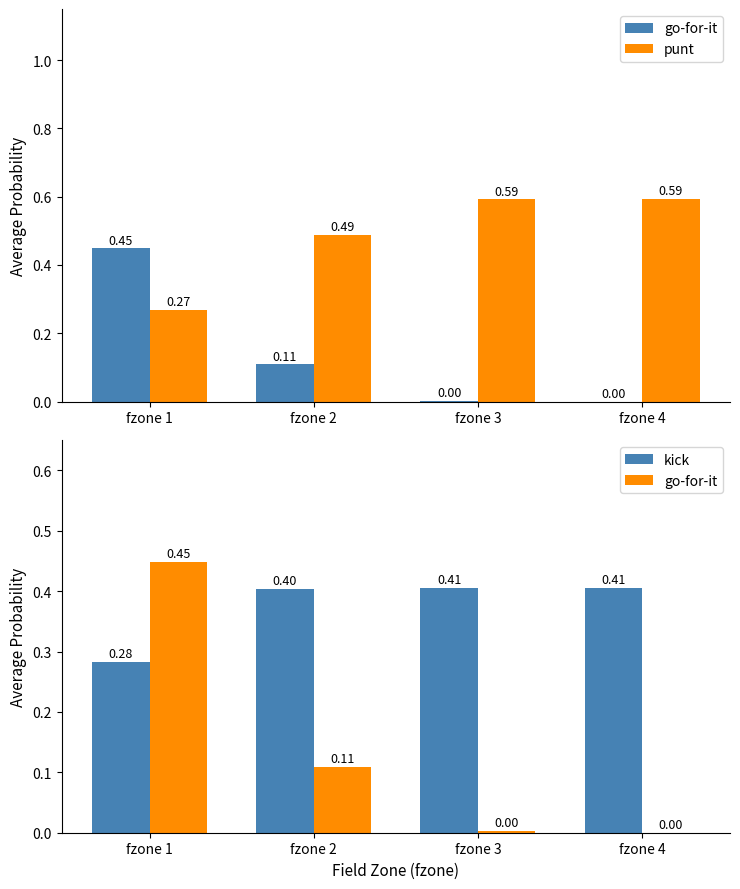

At which category is the sum across all series the highest?

fzone 1